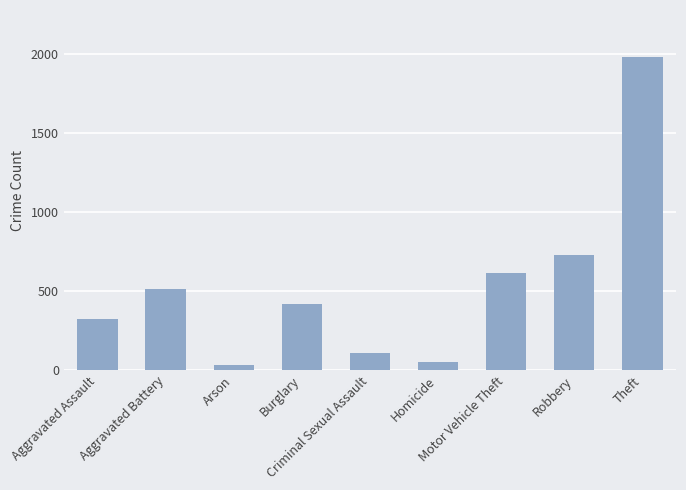

The chart shows a value of 515 at Aggravated Battery. True or false?

True